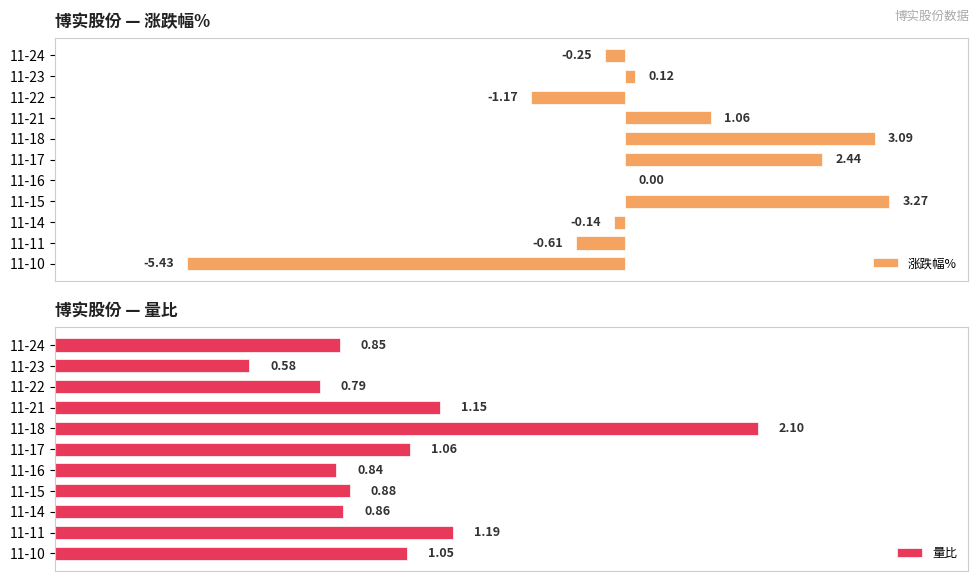

List the series in order of their peak value, lowest first.

量比, 涨跌幅%